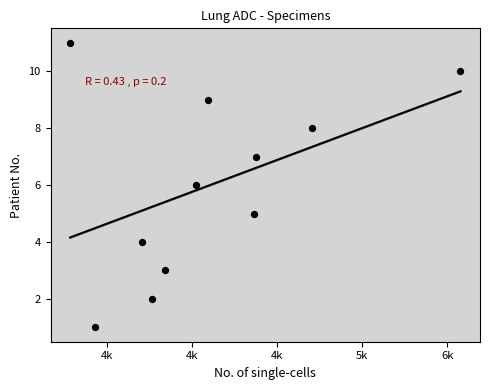

What is the range of Y values (max minus min)?

10